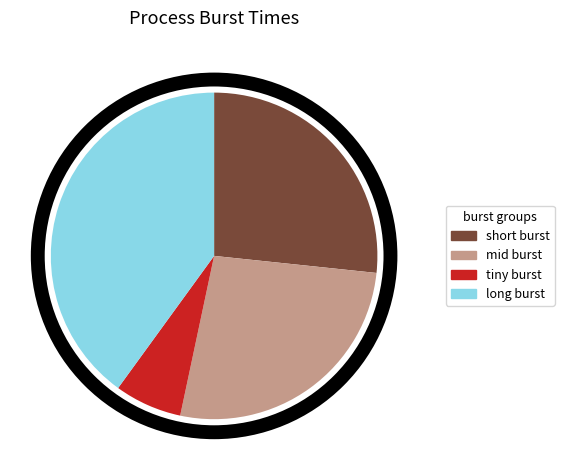

The short burst slice represents 27% of the pie. True or false?

True